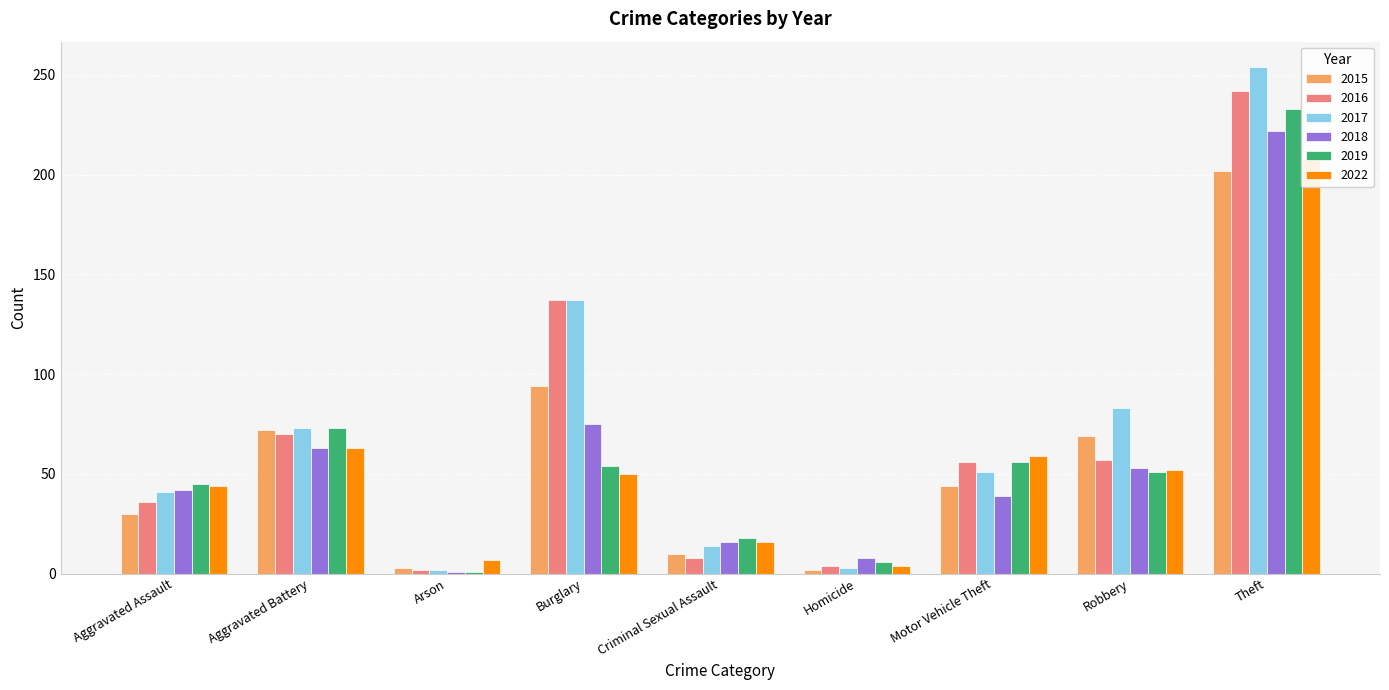

Rank the series at Motor Vehicle Theft from lowest to highest value.

2018, 2015, 2017, 2016, 2019, 2022